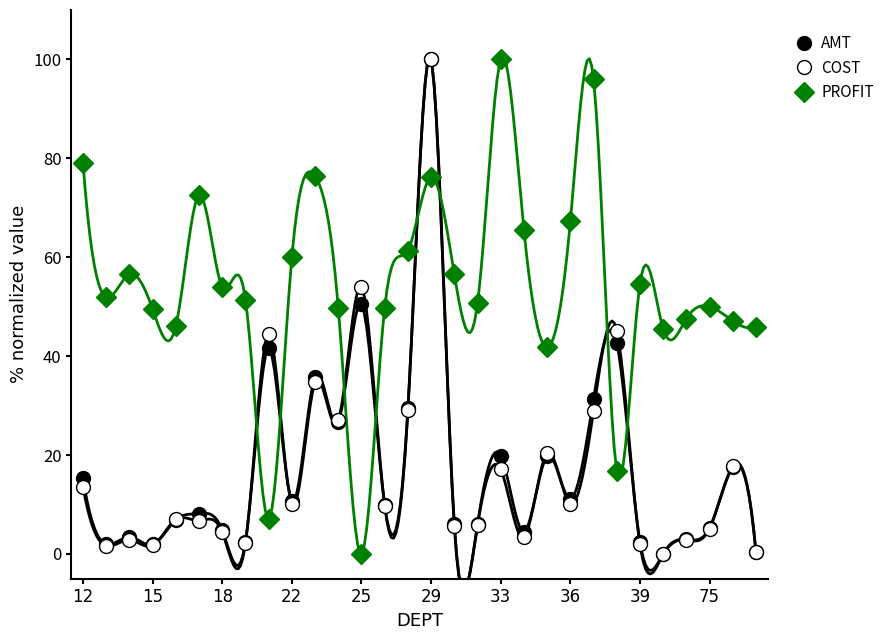

How many lines are shown in the chart?

3